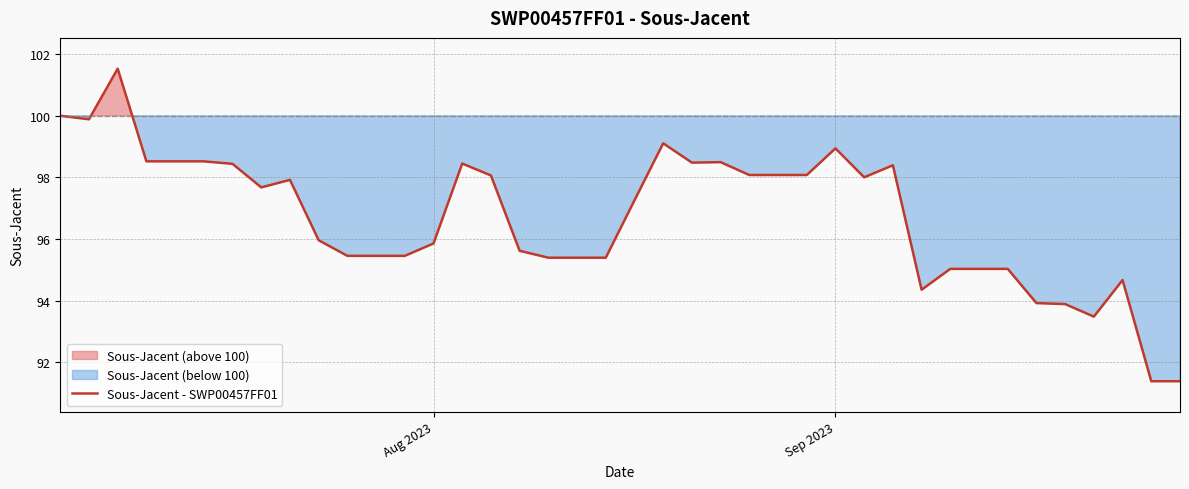

What is the highest value of the Sous-Jacent - SWP00457FF01 series?

101.5